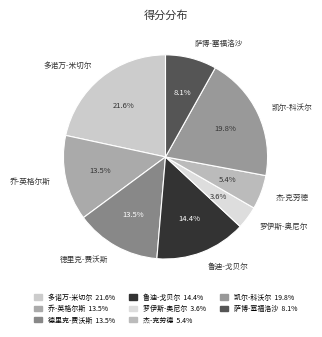

What is the largest slice in the pie chart?

多诺万-米切尔